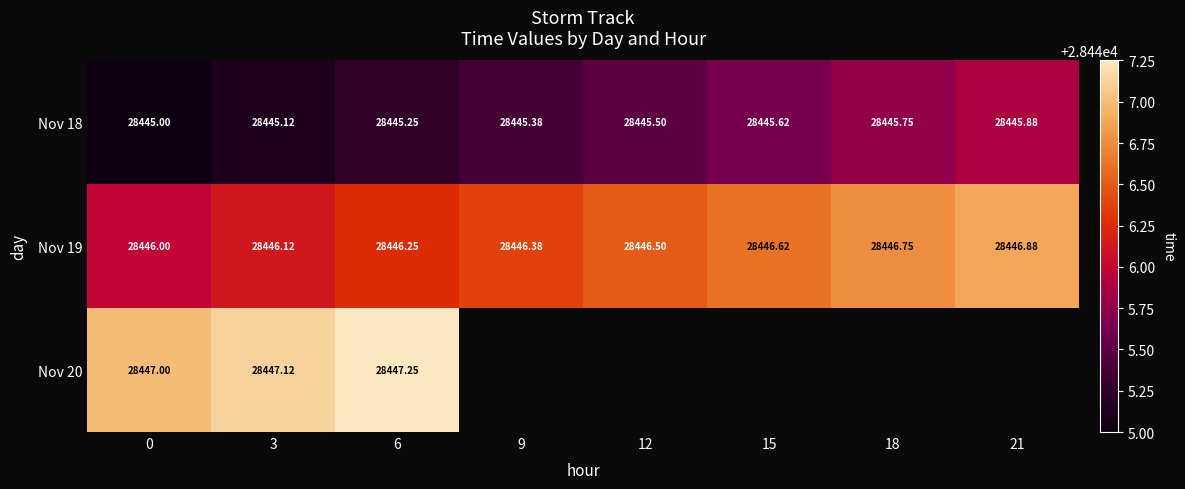

Is the value of Nov 18 at 15 greater than the value of Nov 20 at 0?

No